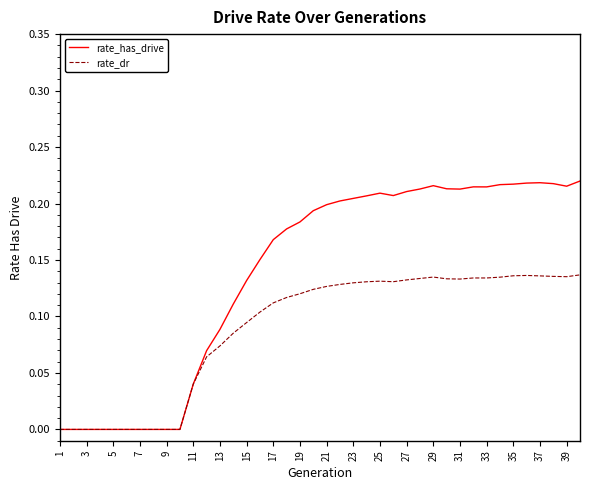

What is the sum of all rate_dr values?

3.6